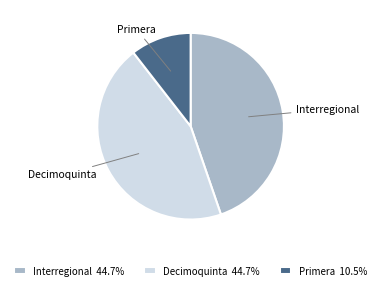

Does Interregional 44.7% account for over 50% of the chart?

No